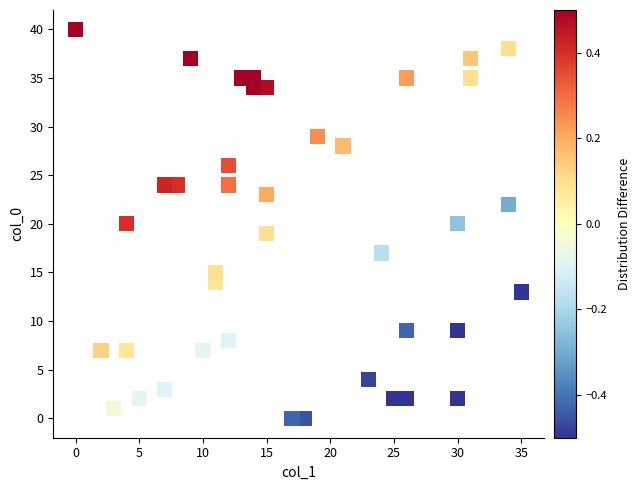

What is the range of X values (max minus min)?

35